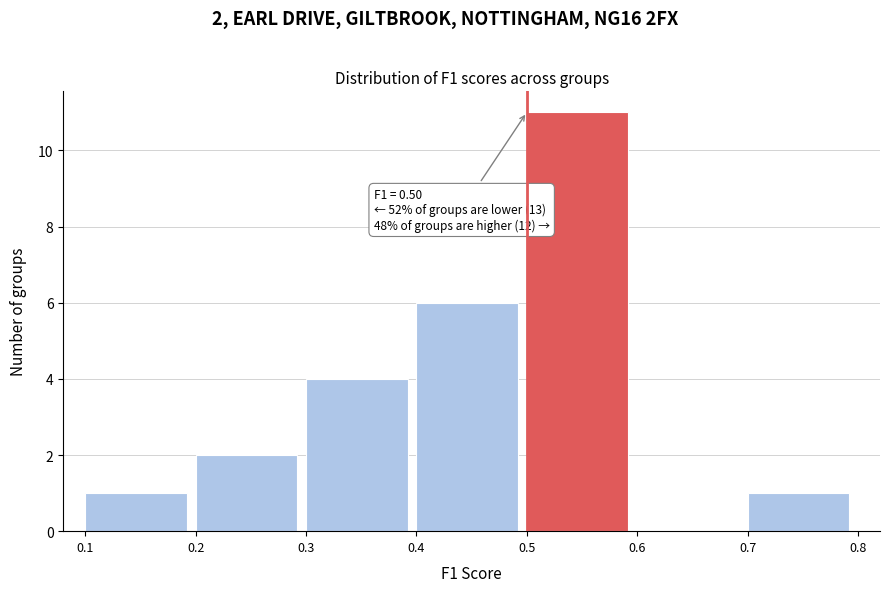

Over which range of the x-axis is the bar tallest?

0.5 to 0.6